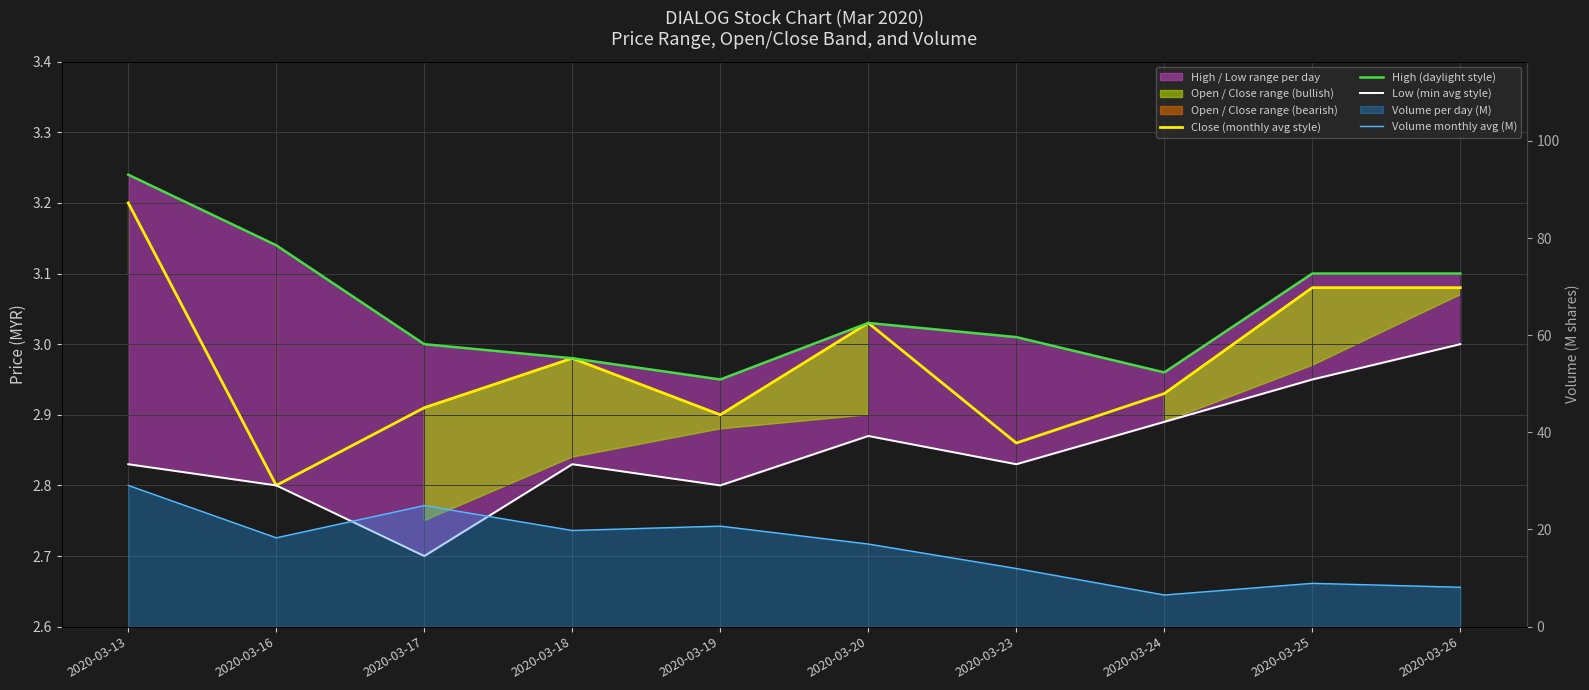

Rank the series by their maximum value, from lowest to highest.

Low (min avg style), Close (monthly avg style), High (daylight style), Volume monthly avg (M)